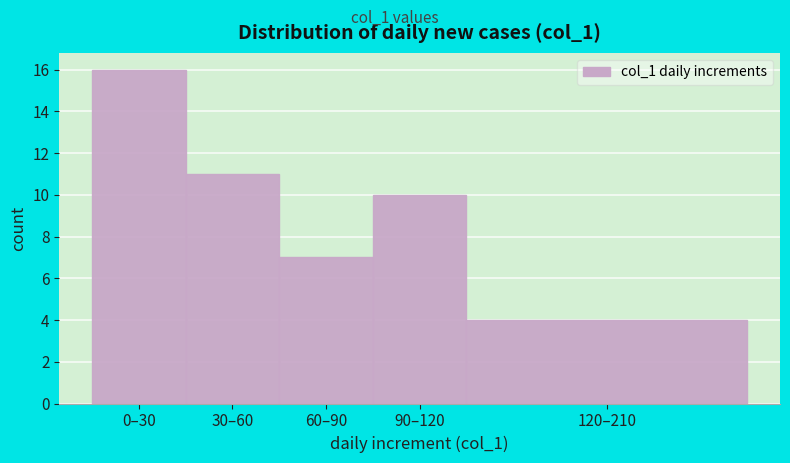

Reading left to right, transcribe all the data shown in this chart.

16	11	7	10	4